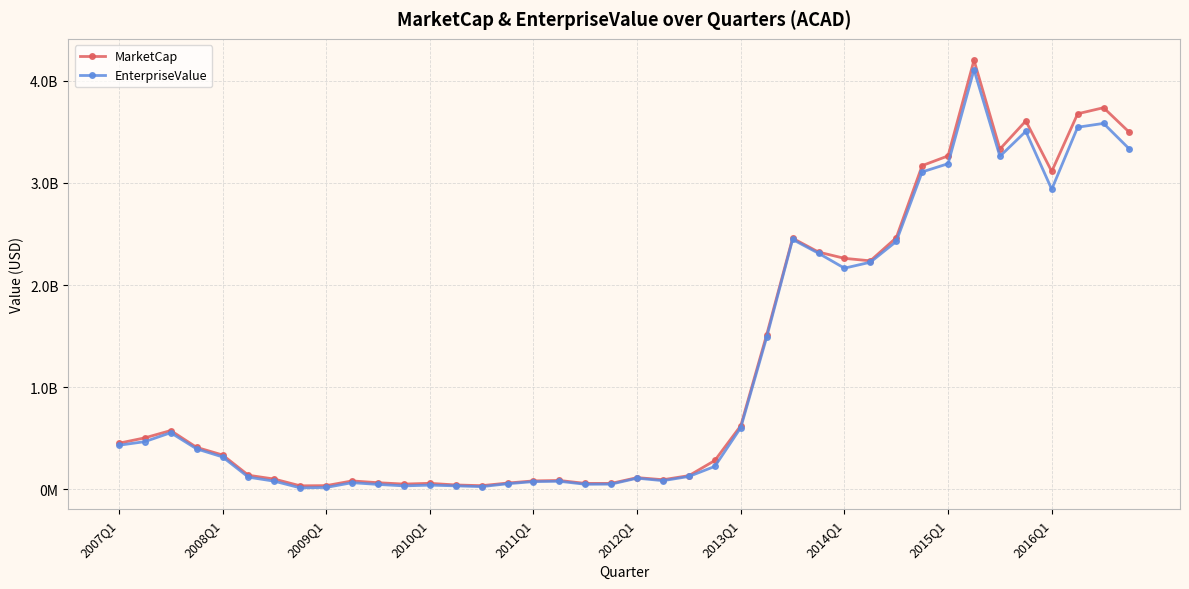

Is this an area chart (filled region under the line)?

No